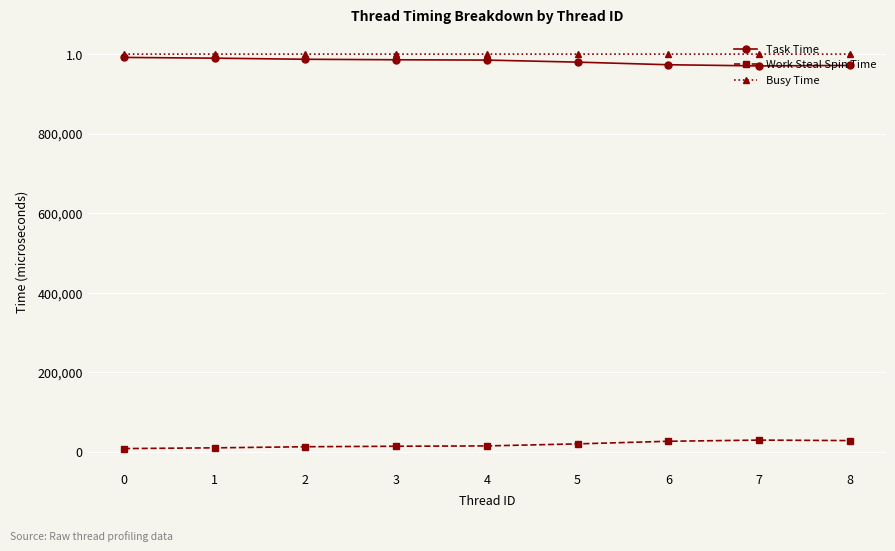

What are all the series names shown in the legend?

Task Time, Work Steal Spin Time, Busy Time